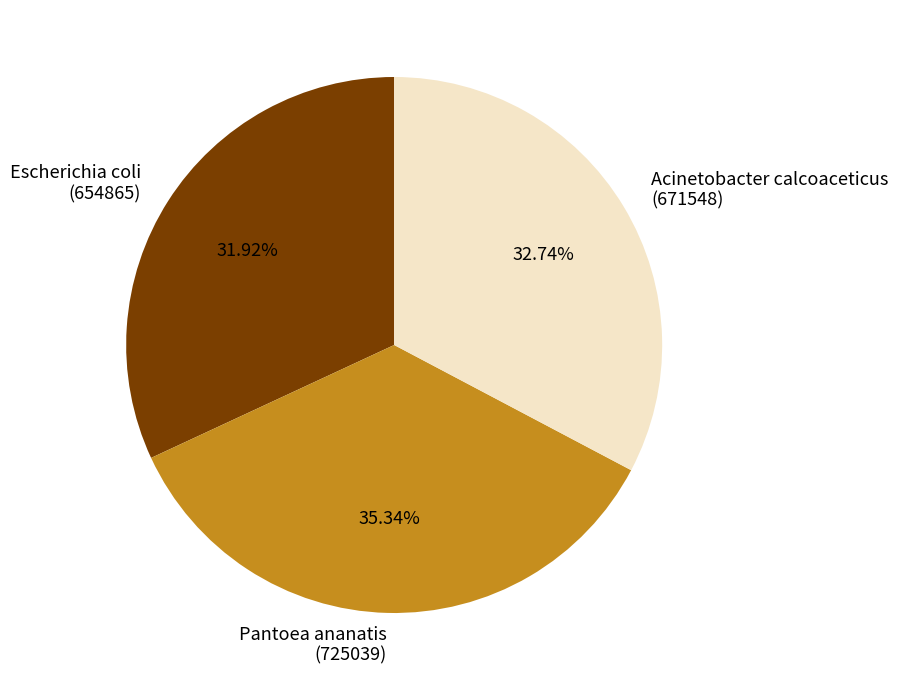

Between Acinetobacter calcoaceticus (671548) and Pantoea ananatis (725039), which is larger?

Pantoea ananatis (725039)